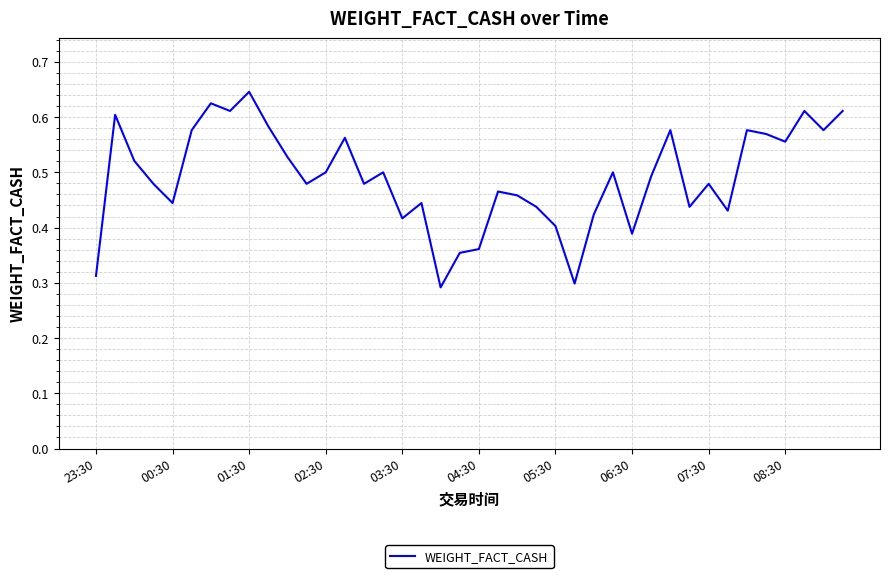

Does the chart display data point markers on the line(s)?

No